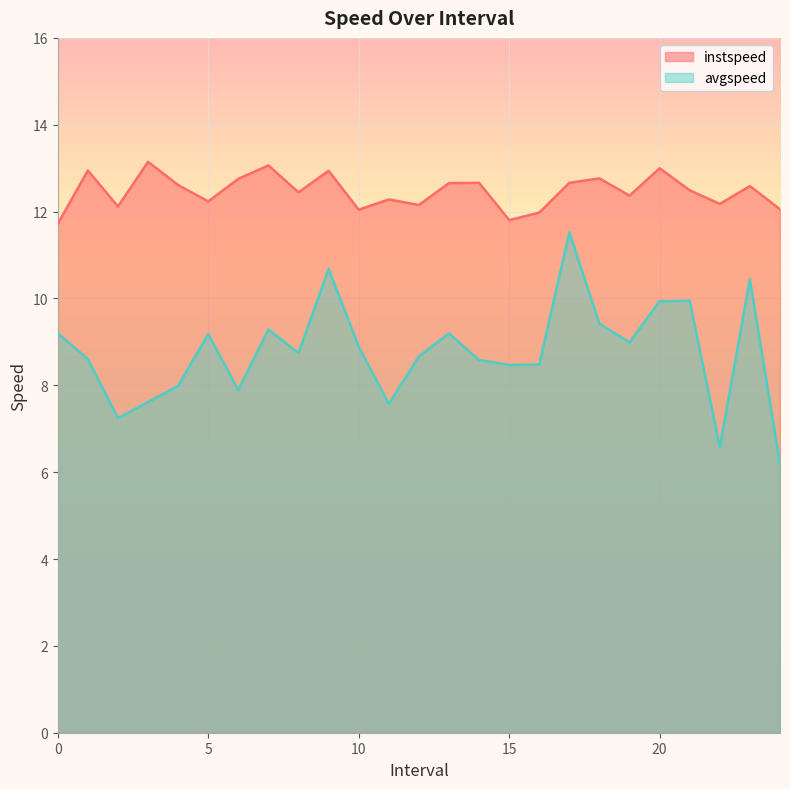

Count the number of categories in the chart.

25